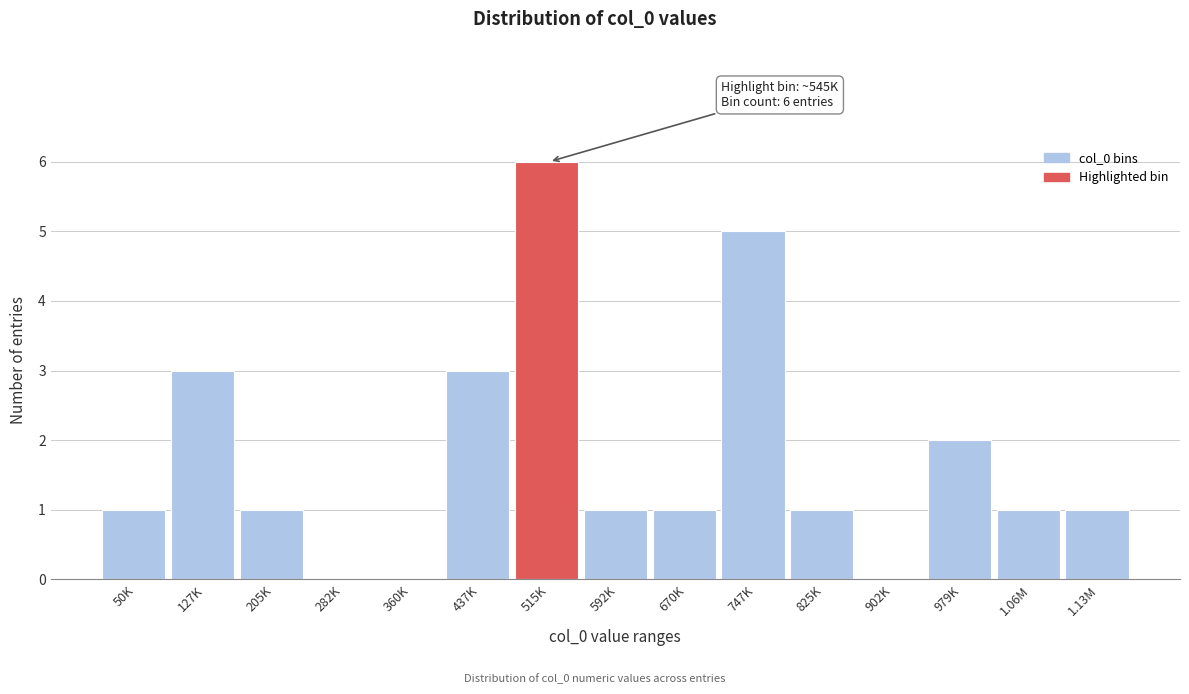

Reading left to right, transcribe all the data shown in this chart.

50K=1	127K=3	205K=1	282K=0	360K=0	437K=3	515K=6	592K=1	670K=1	747K=5	825K=1	902K=0	979K=2	1.06M=1	1.13M=1